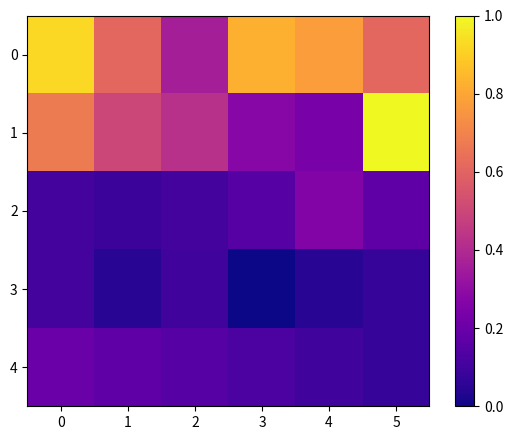

At how many categories does at least one series exceed 0?

6